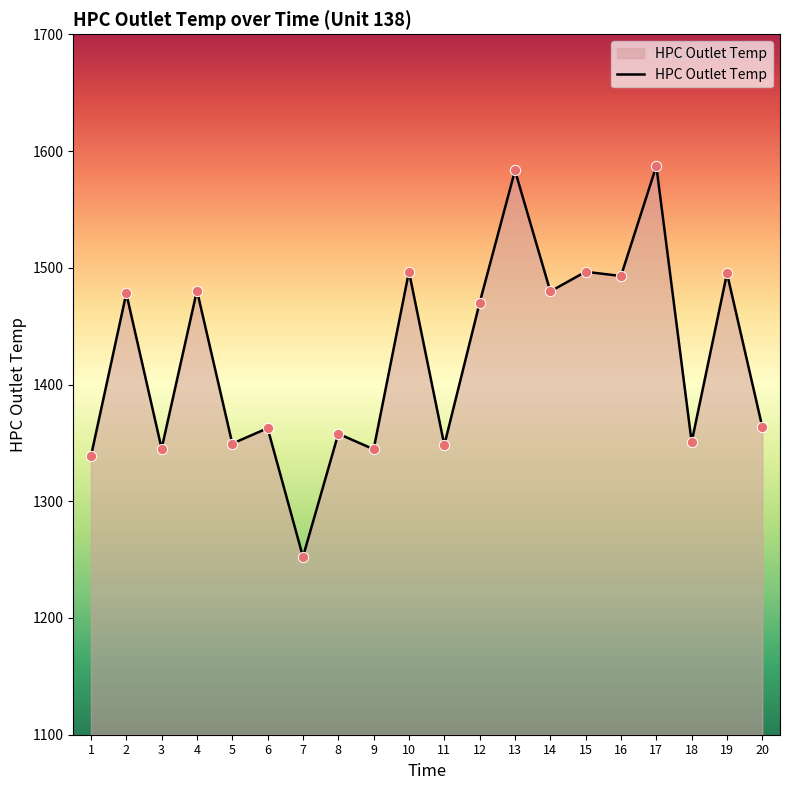

Approximately how many times larger is the value at 12 compared to 18?

1.1